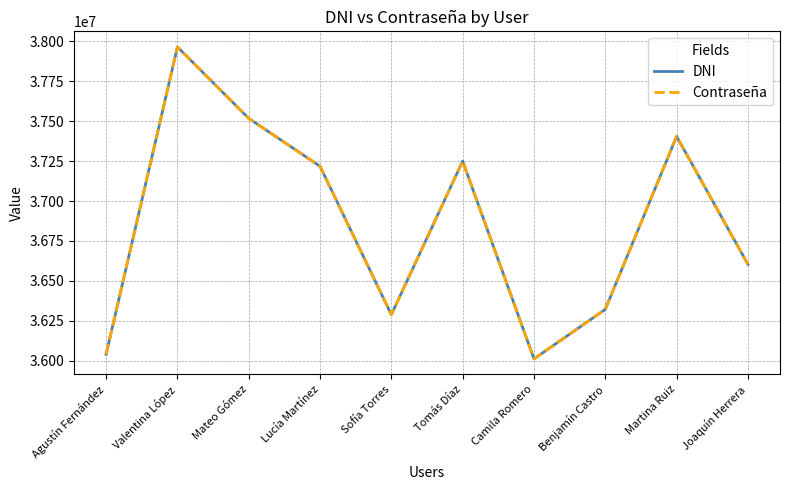

Does the chart have visible grid lines?

Yes